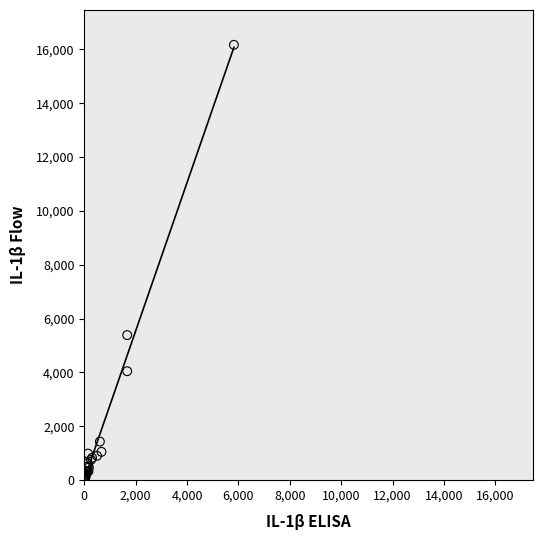

What Y value in the scatter plot is closest to 8100?

5389